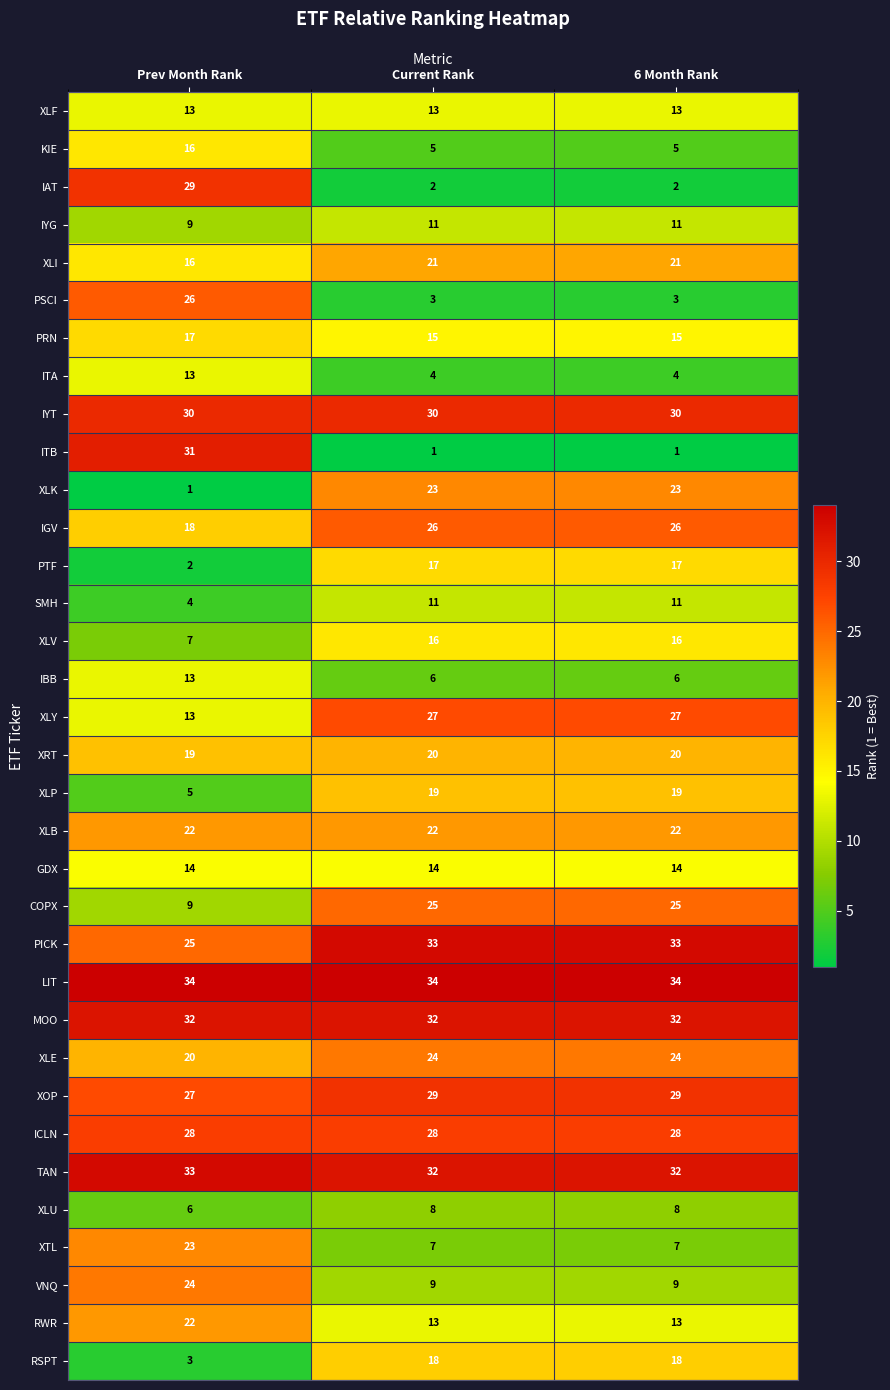

What is the average value of the XLK series?

16